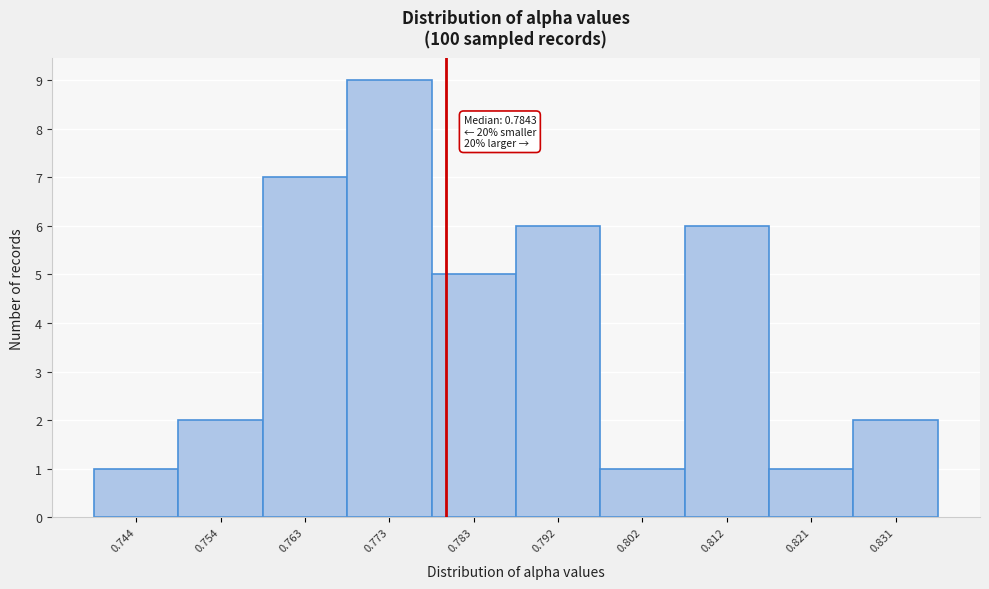

Reading right to left, list all the values displayed in this chart.

0.831=2	0.821=1	0.812=6	0.802=1	0.792=6	0.783=5	0.773=9	0.763=7	0.754=2	0.744=1